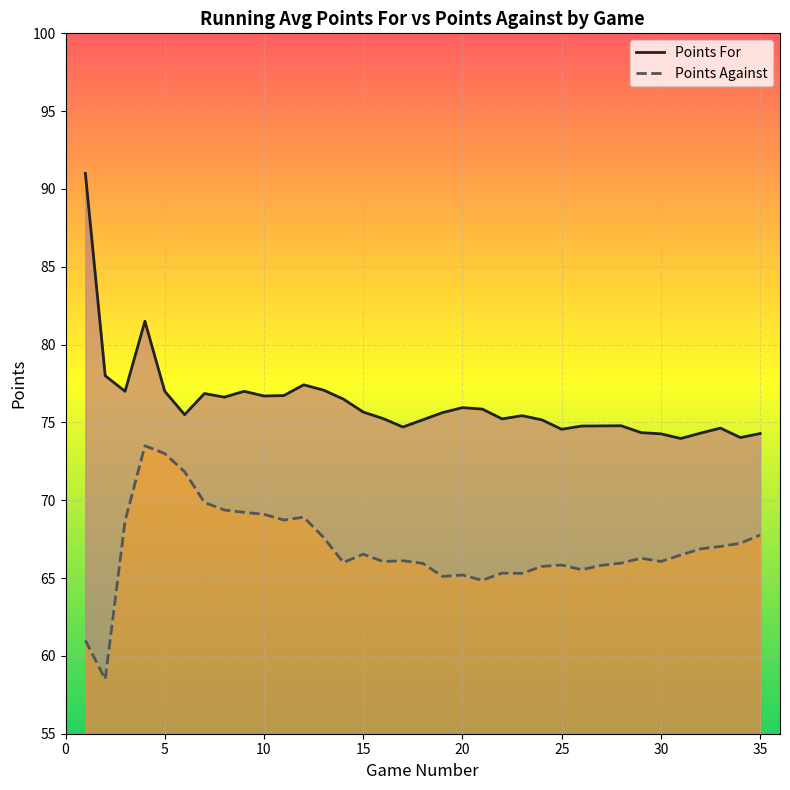

How many interior local peaks does the Points For series have?

8